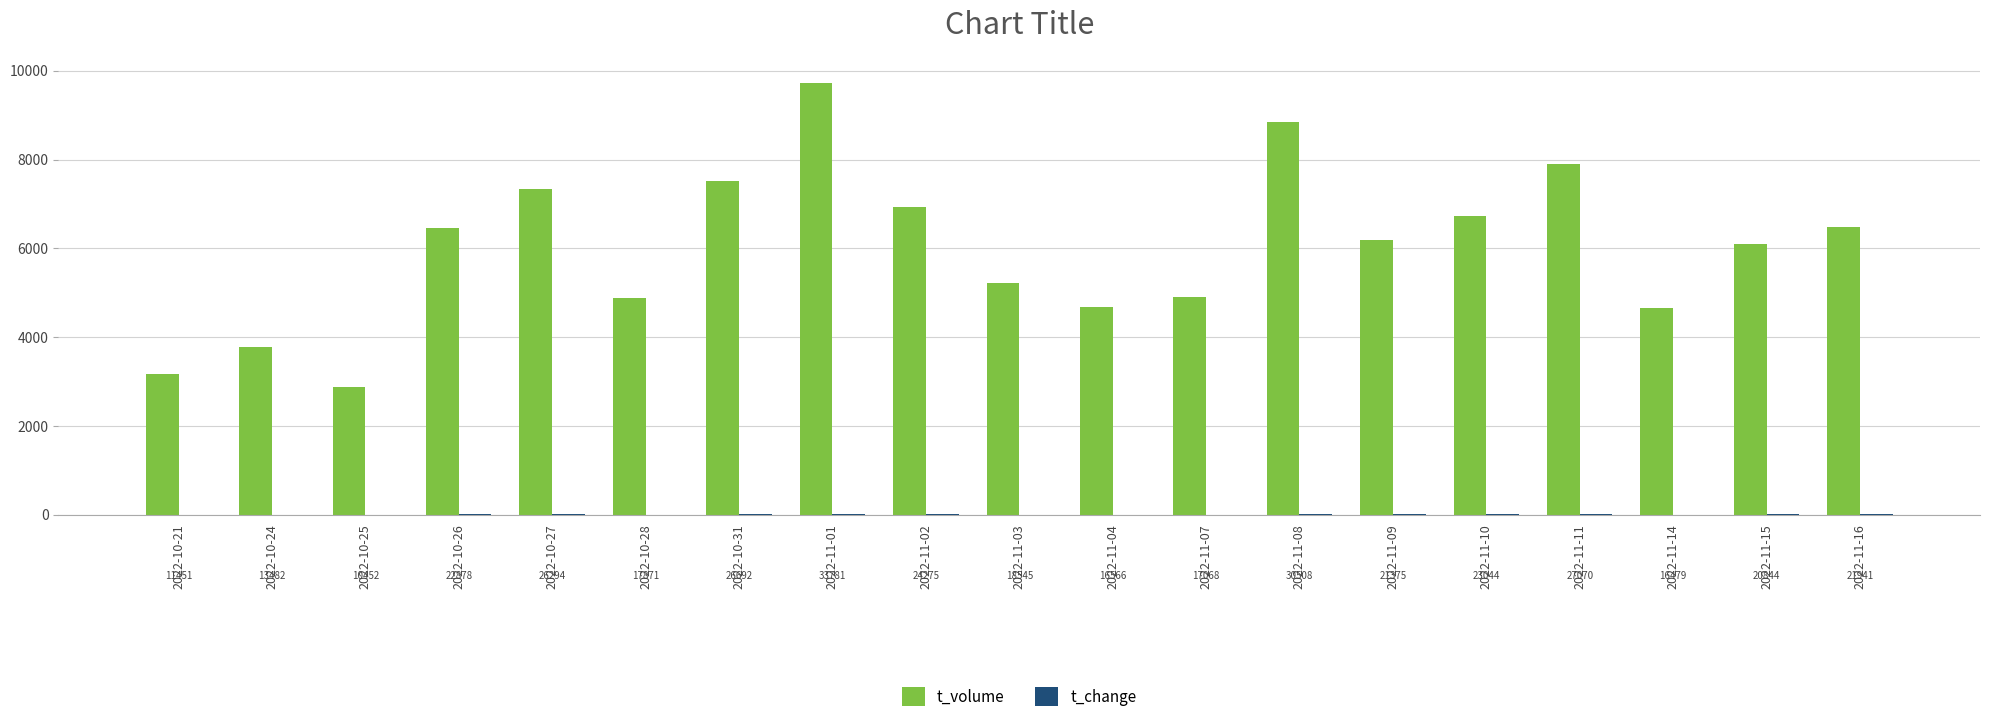

What position from the left is 2022-11-11?

16